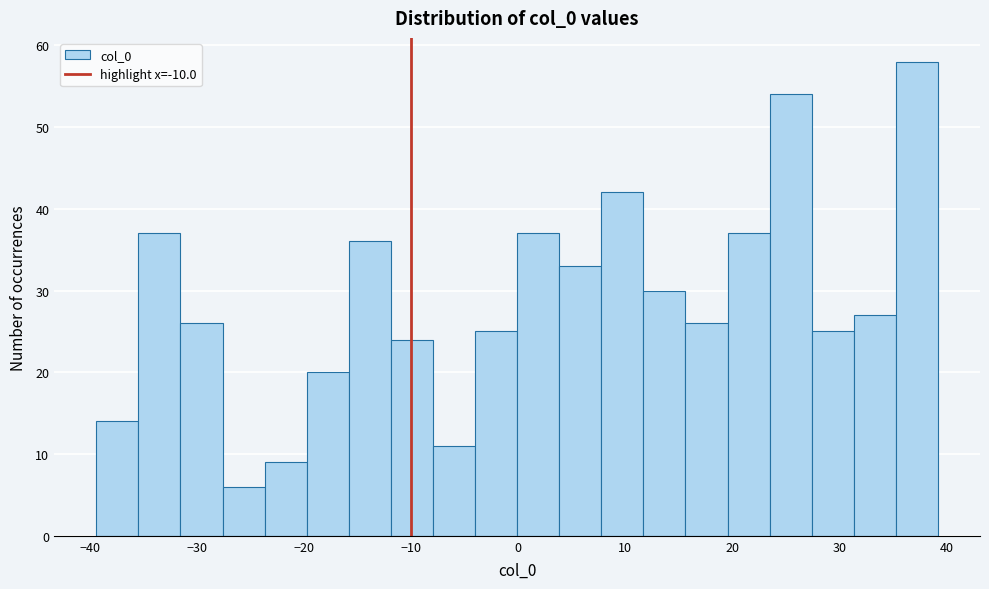

Read against the x-axis, roughly where is the centre of the tallest bar?

37